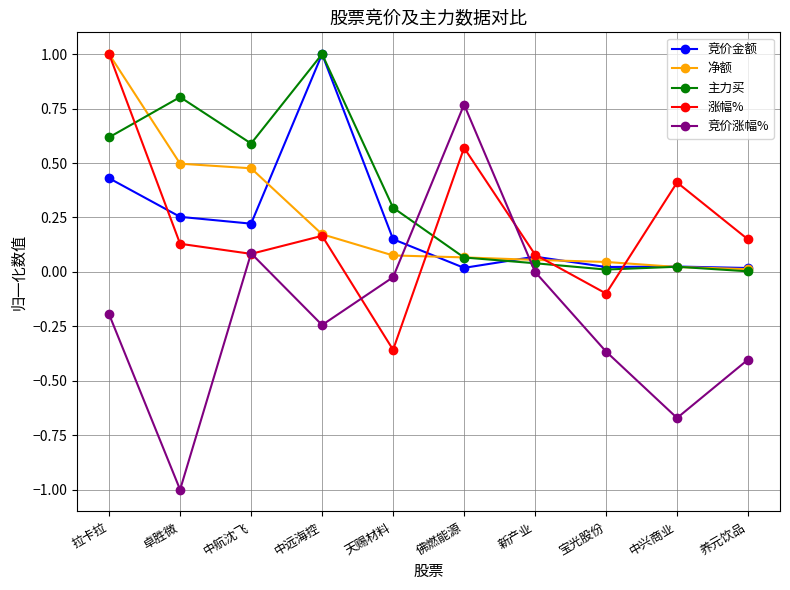

What is the maximum value for 竞价金额?

1.0